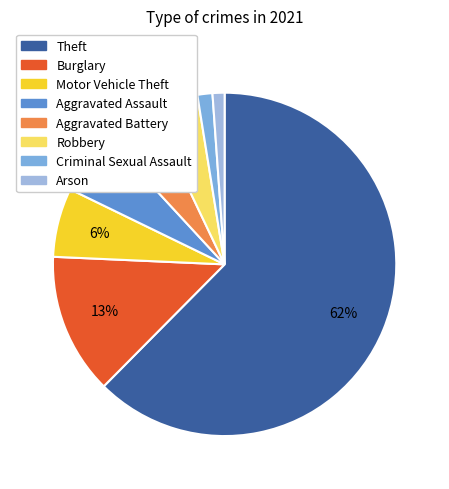

How many segments does this pie chart have?

8